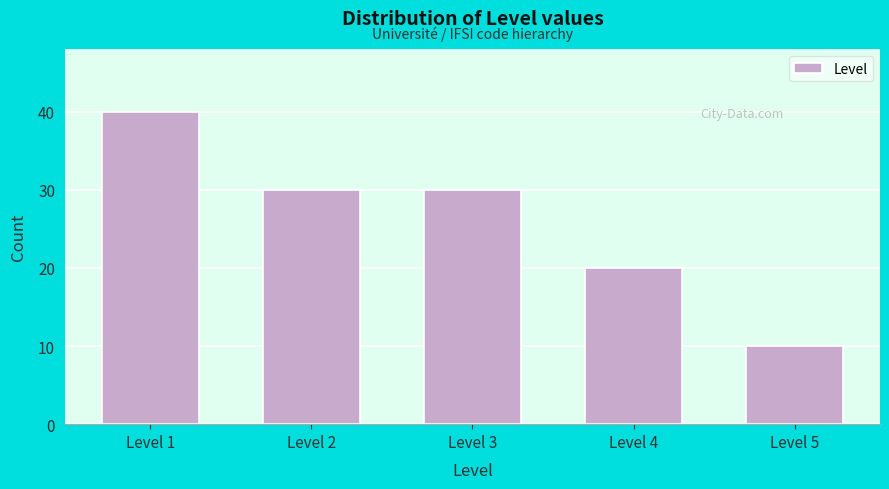

Reading left to right, extract all data points from this chart.

40	30	30	20	10